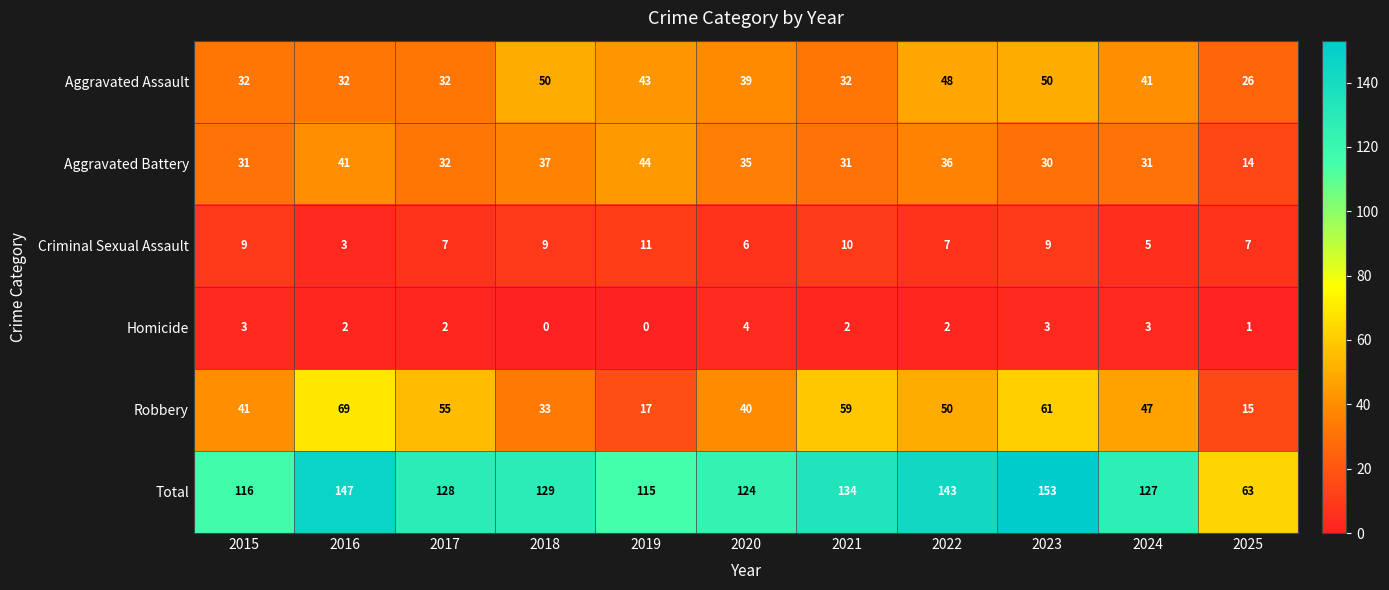

Rank the series by their maximum value, from lowest to highest.

Homicide, Criminal Sexual Assault, Aggravated Battery, Aggravated Assault, Robbery, Total